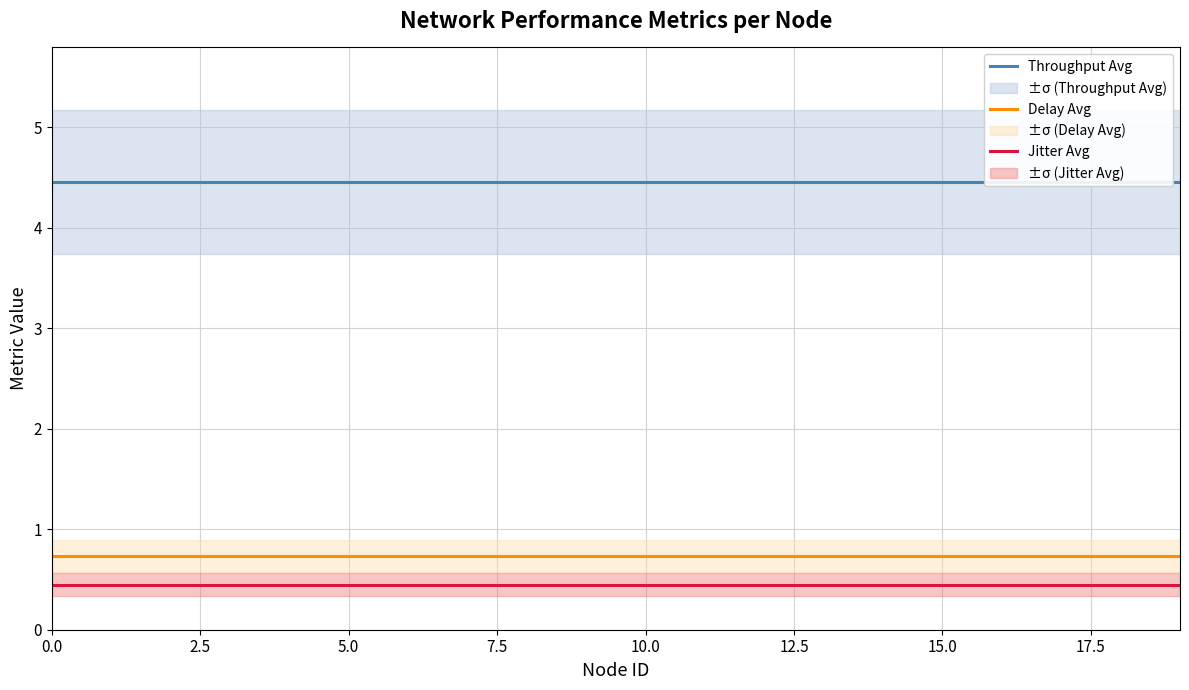

True or false: Throughput Avg has a value of 7.1 at 7.5.

False